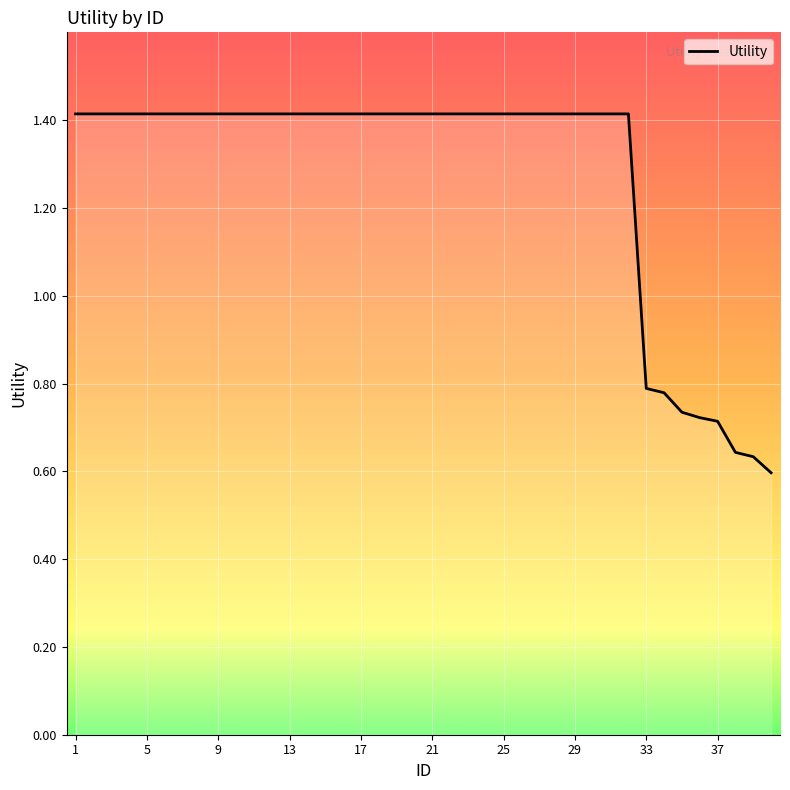

What is the greatest value displayed?

1.4